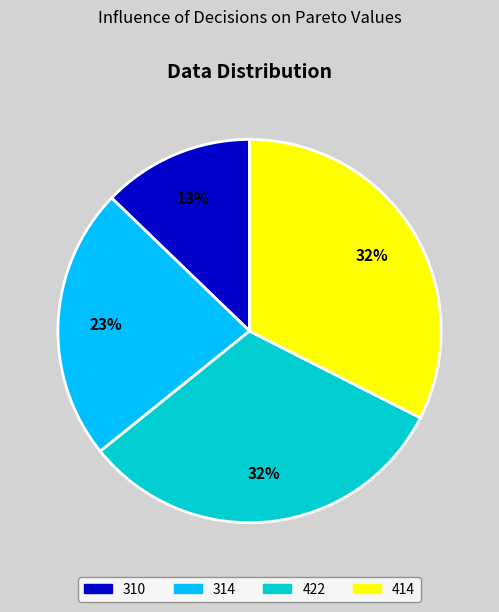

What percentage is the 314 slice, to the nearest percent?

23%